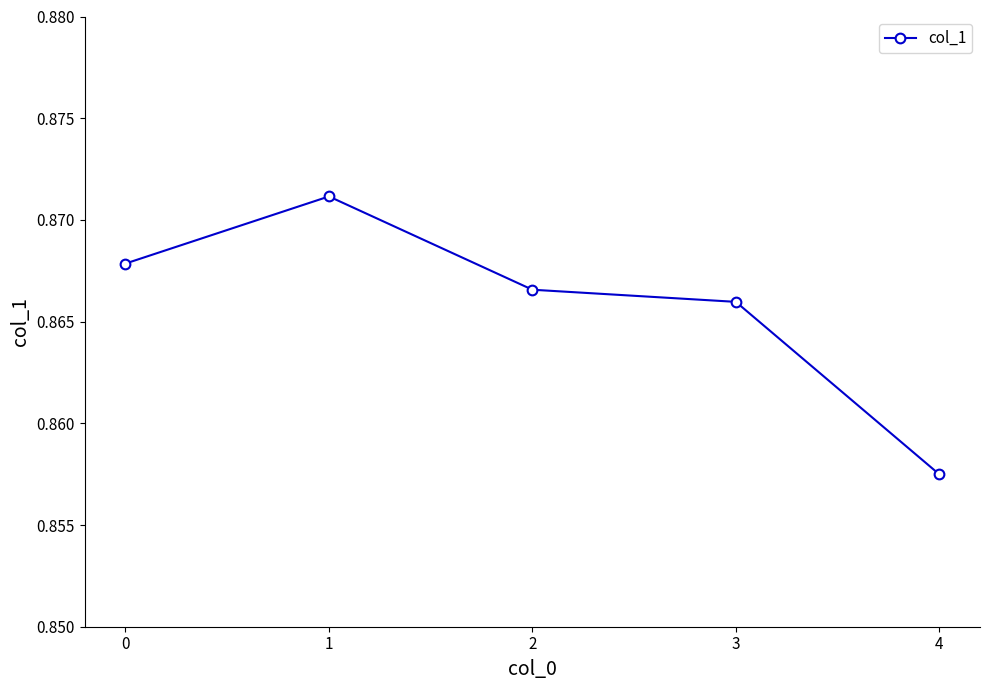

Where is the data nearest to the value 0?

4